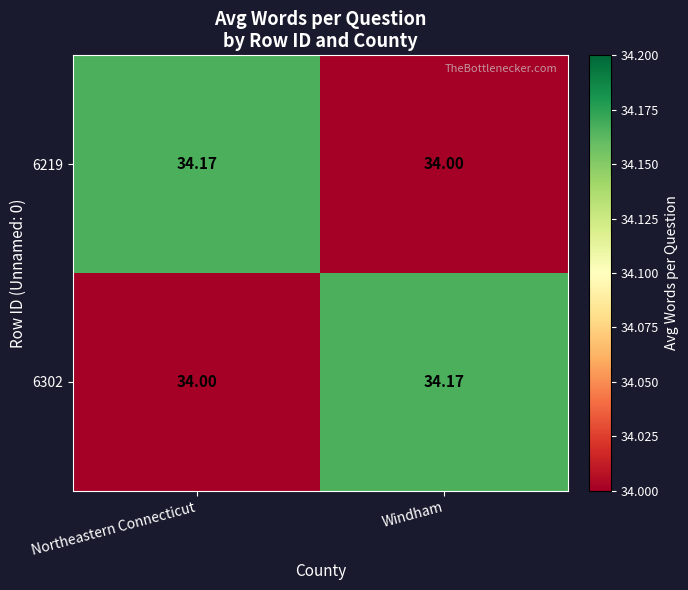

Which category has the lowest value in the 6302 series?

Northeastern Connecticut